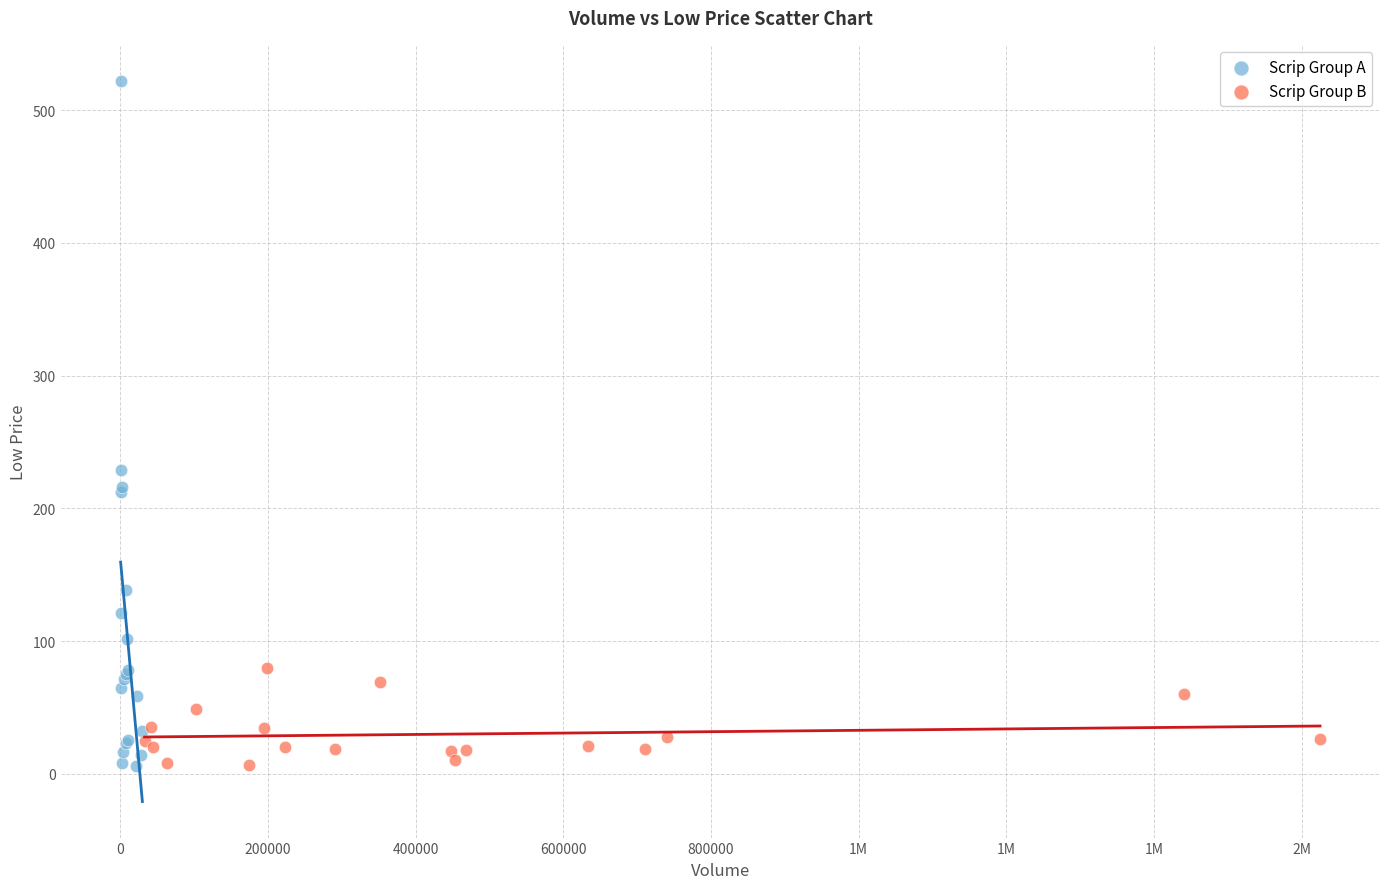

Which series has the widest spread of Y values?

Scrip Group A